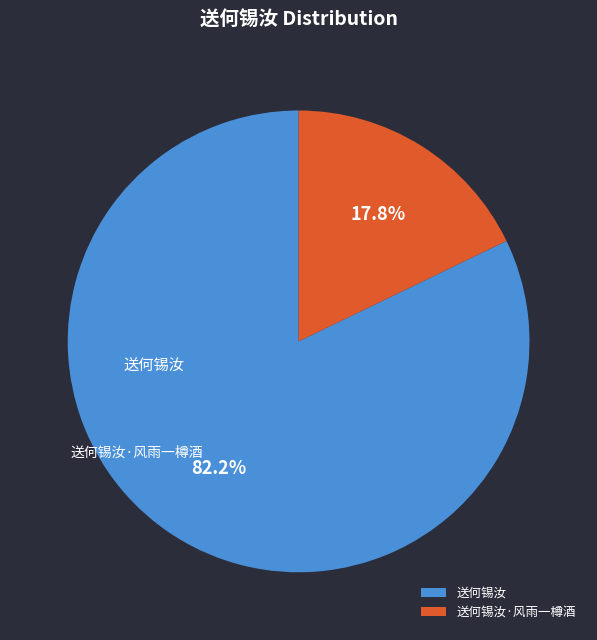

Count the number of slices in the pie.

2